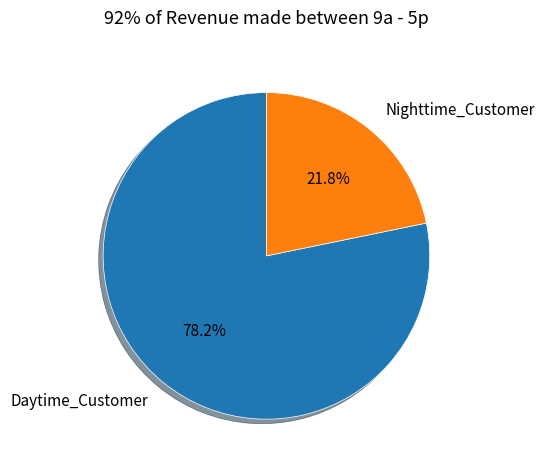

What is the majority slice?

Daytime_Customer